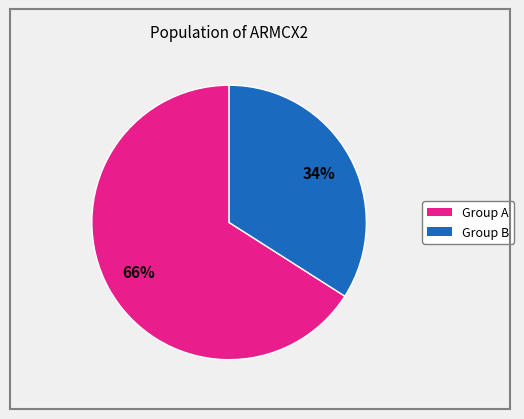

To the nearest percent, what is the difference between the largest and smallest slice percentages?

32%